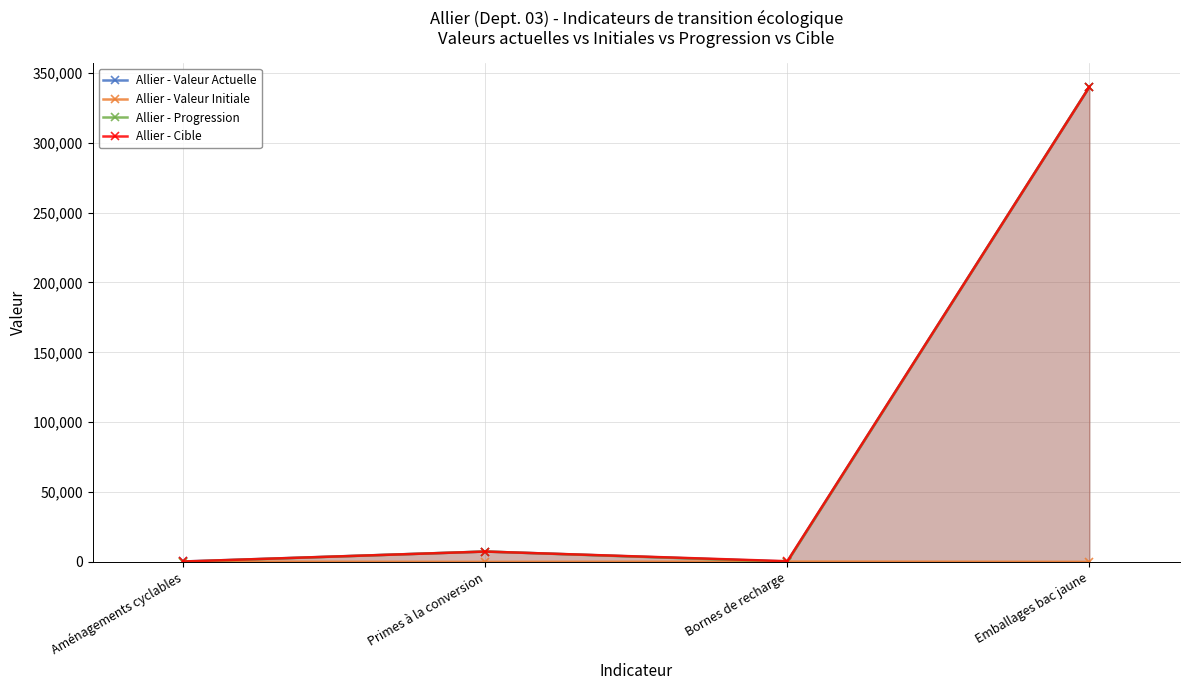

List the series in order of their peak value, highest first.

Allier - Valeur Actuelle, Allier - Progression, Allier - Cible, Allier - Valeur Initiale